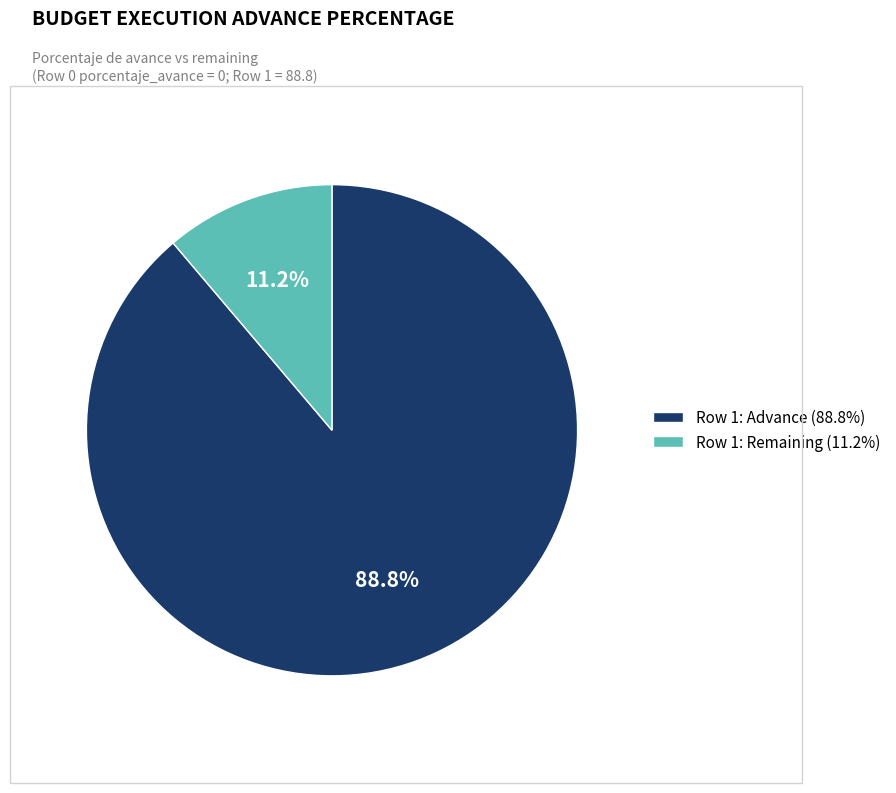

What is the total percentage of Row 1: Remaining (11.2%) and Row 1: Advance (88.8%)?

100.0%